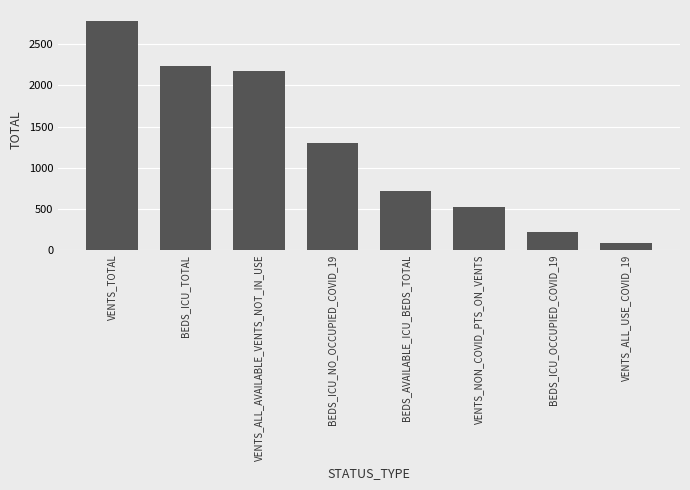

What is the sum of all values?

10034